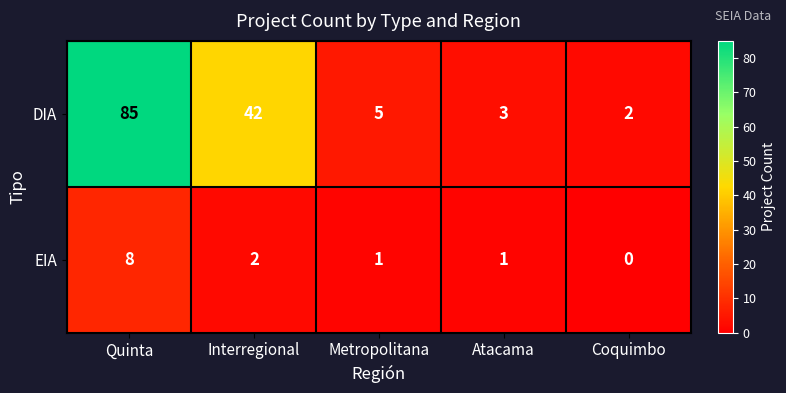

At which category is the sum across all series the highest?

Quinta